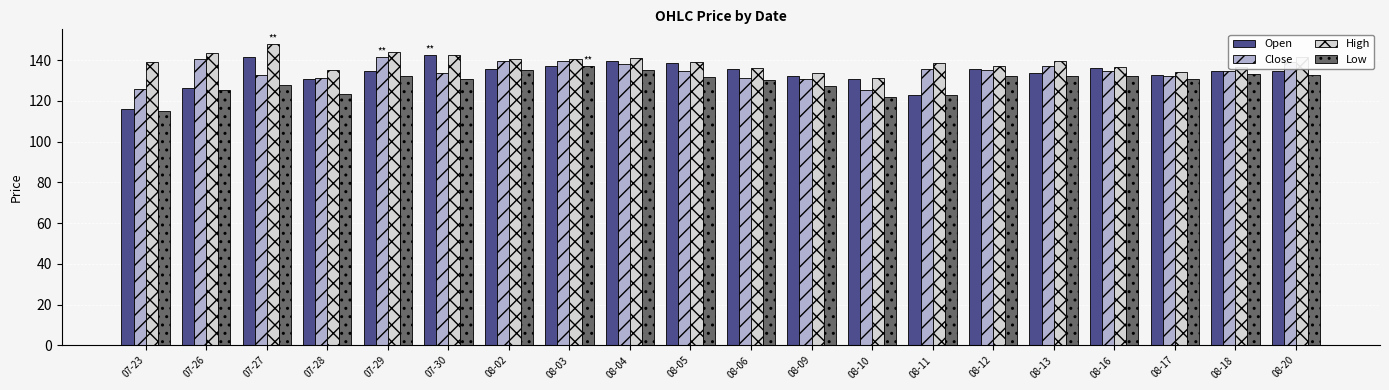

At which label does Low first exceed 132?

07-29